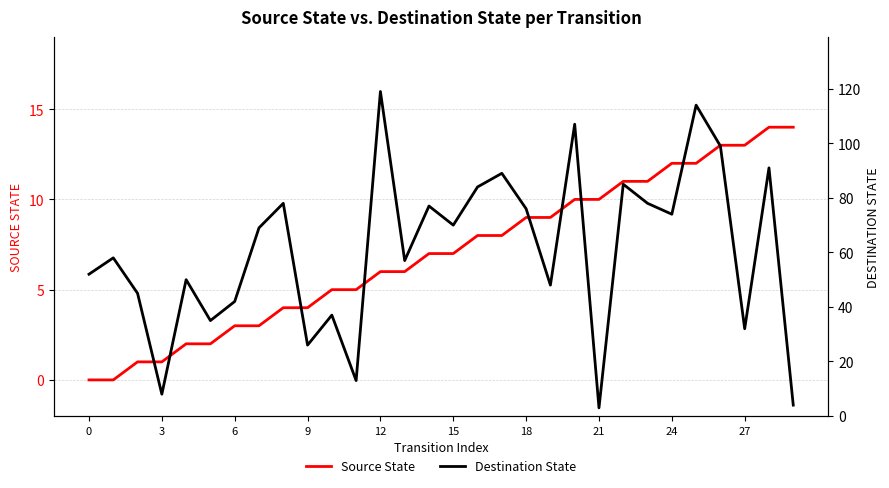

What is the difference between the second highest and minimum values in the Source State series?

14